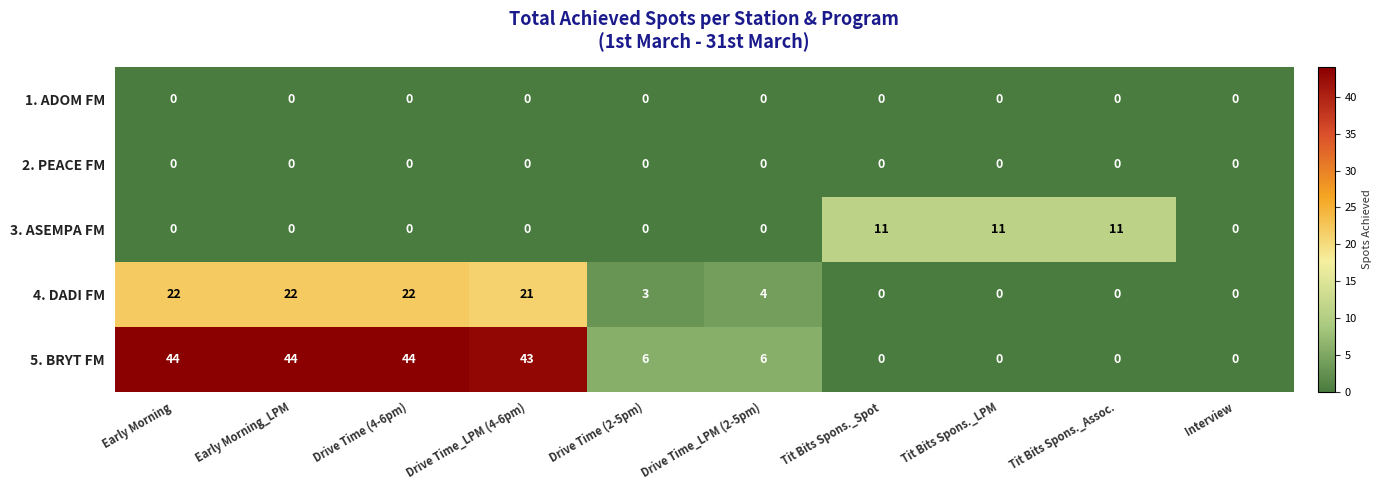

What is the spread (max minus min) of values at Tit Bits Spons._Spot?

11